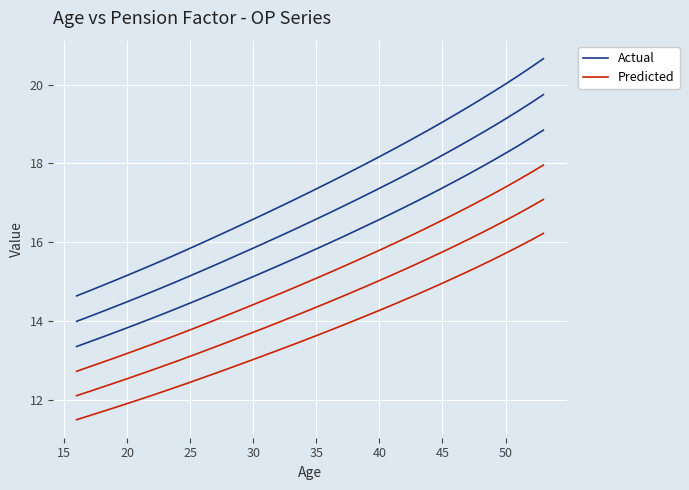

At 50, list the series in order from largest to smallest.

Actual, Predicted